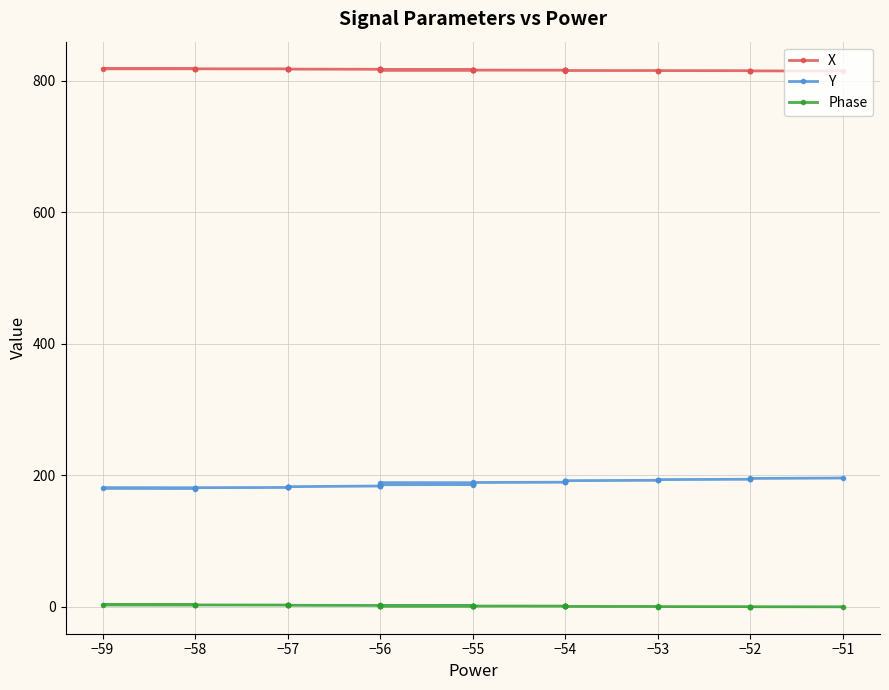

The Y series shows 62.1 at −56. True or false?

False